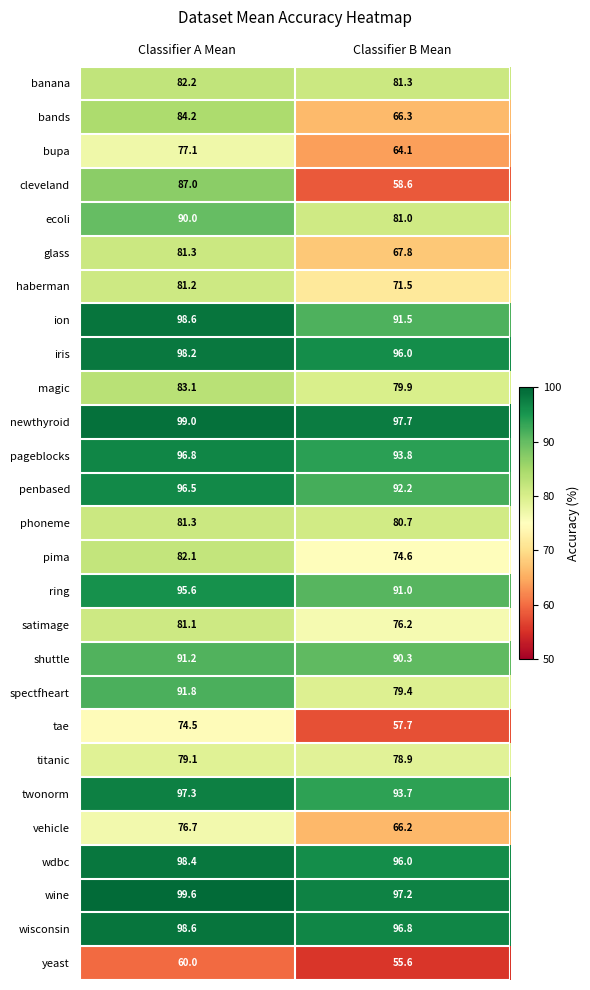

List the labels in order of pima value, smallest first.

Classifier B Mean, Classifier A Mean